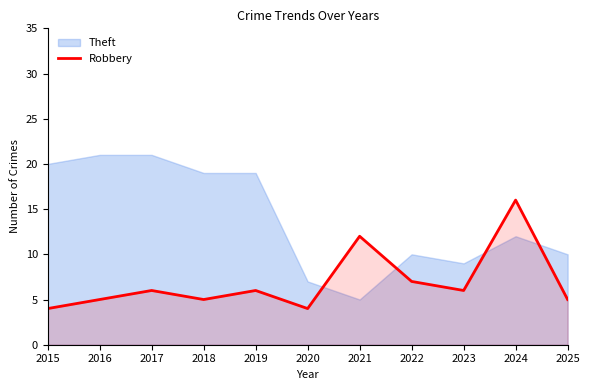

At which category does the data reach its first local peak?

2017